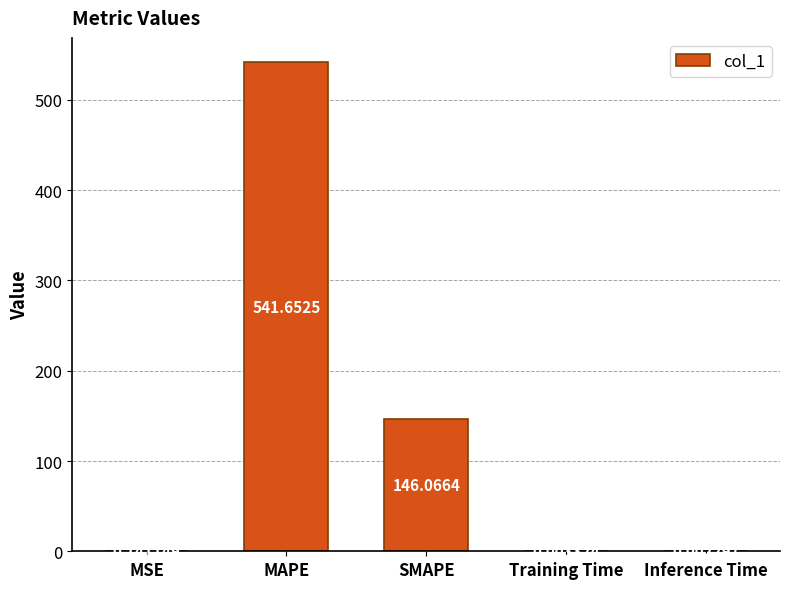

What is the change in value from SMAPE to Training Time?

-146.1